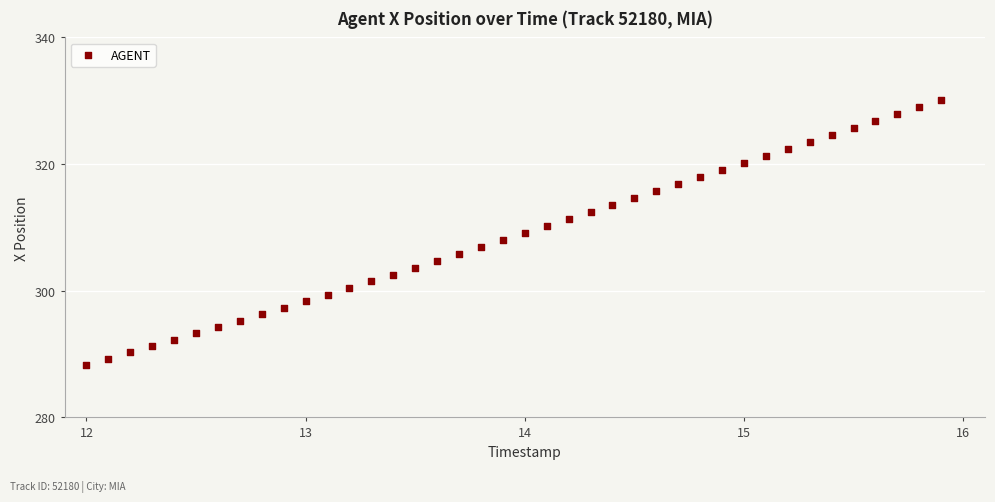

What is the range of X values (max minus min)?

3.9